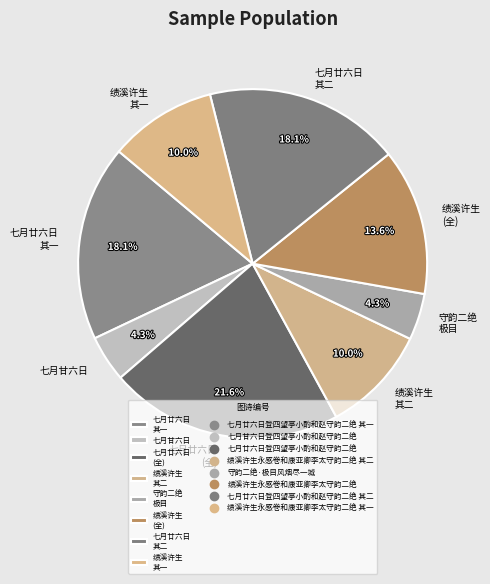

Is 七月甘六日 the majority of the pie?

No